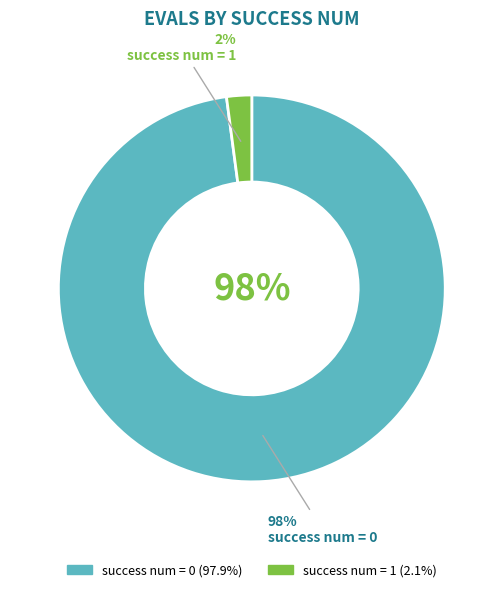

Does any single category account for the majority?

Yes